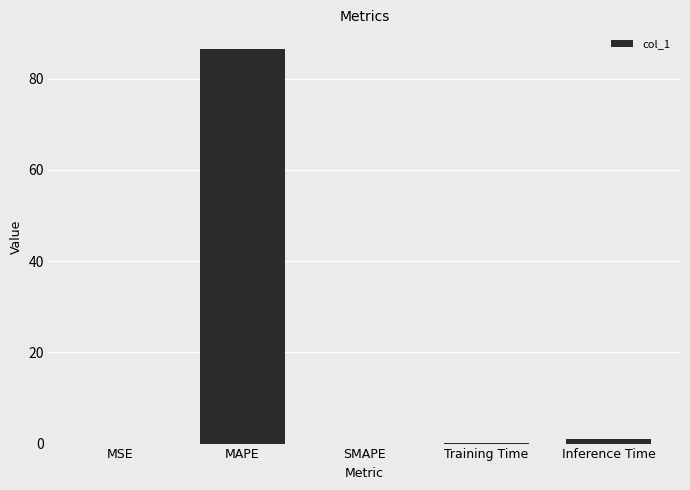

What value does the data have at MAPE?

86.5